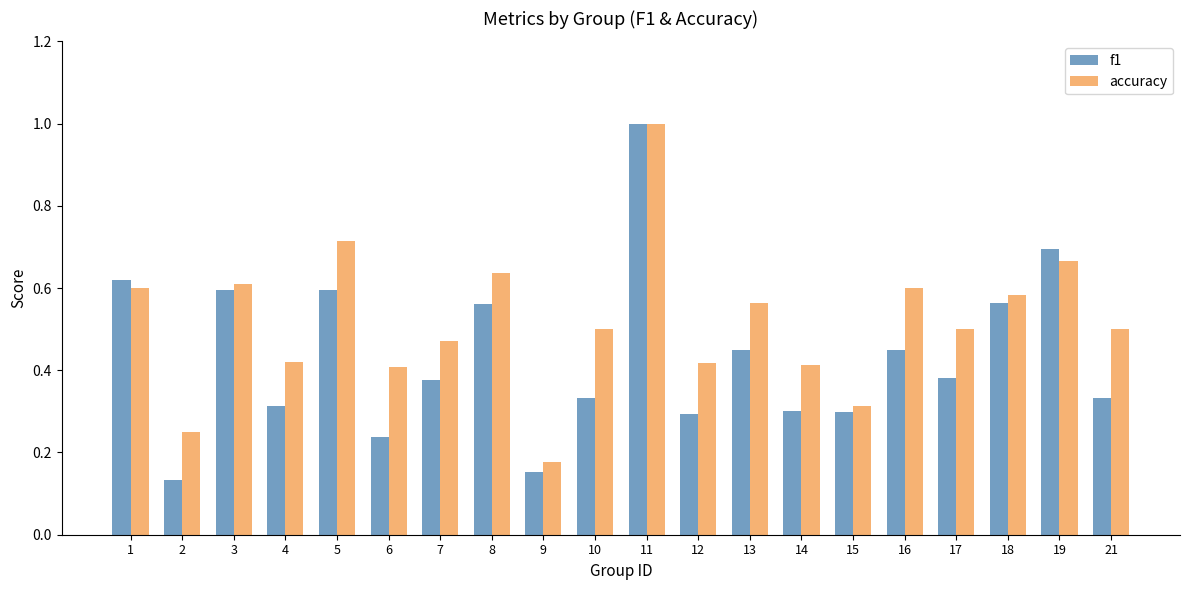

What is the sum of all accuracy values?

10.3